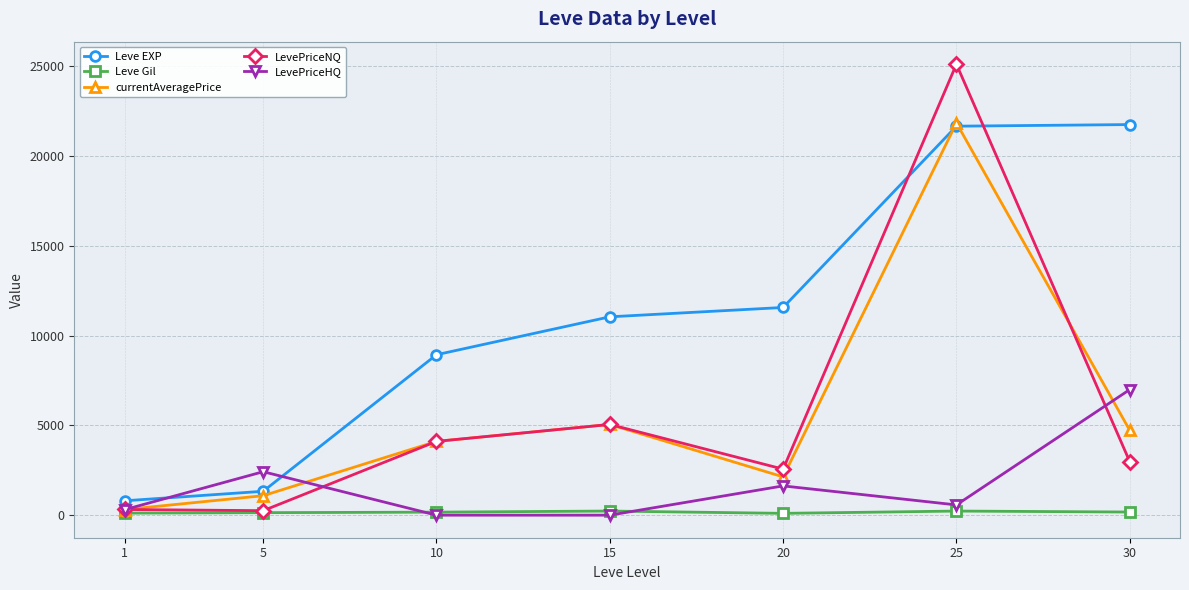

Which series ends up on top after the final intersection of Leve EXP and currentAveragePrice?

Leve EXP